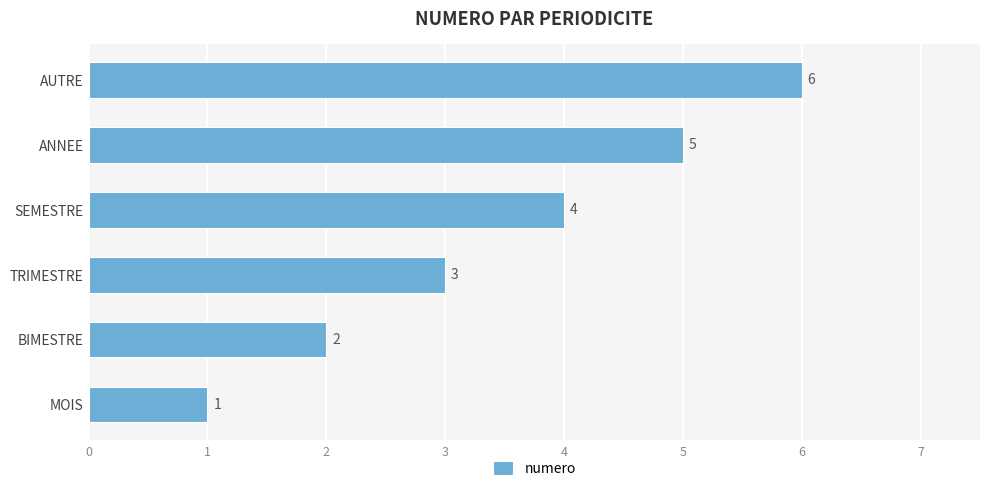

Is it true that the value at SEMESTRE is 1?

False